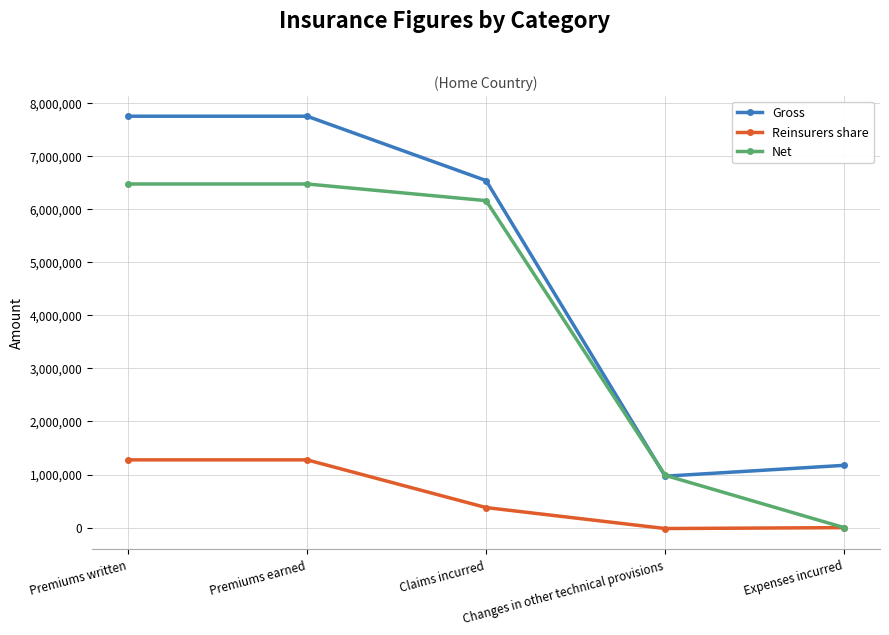

Is the value of Reinsurers share at Changes in other technical provisions greater than the value of Gross at Premiums written?

No